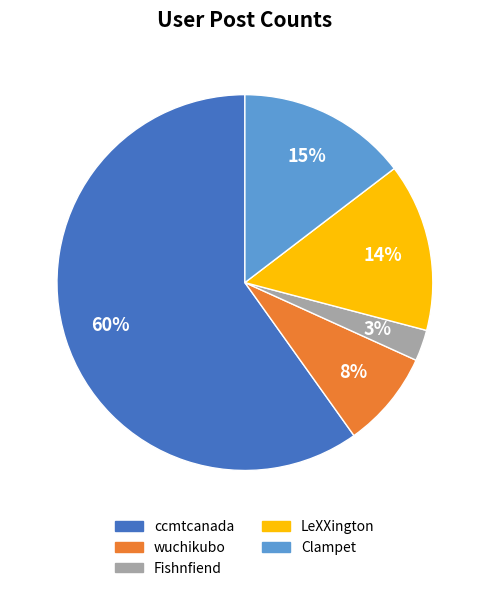

To the nearest percent, what portion does Clampet represent?

15%